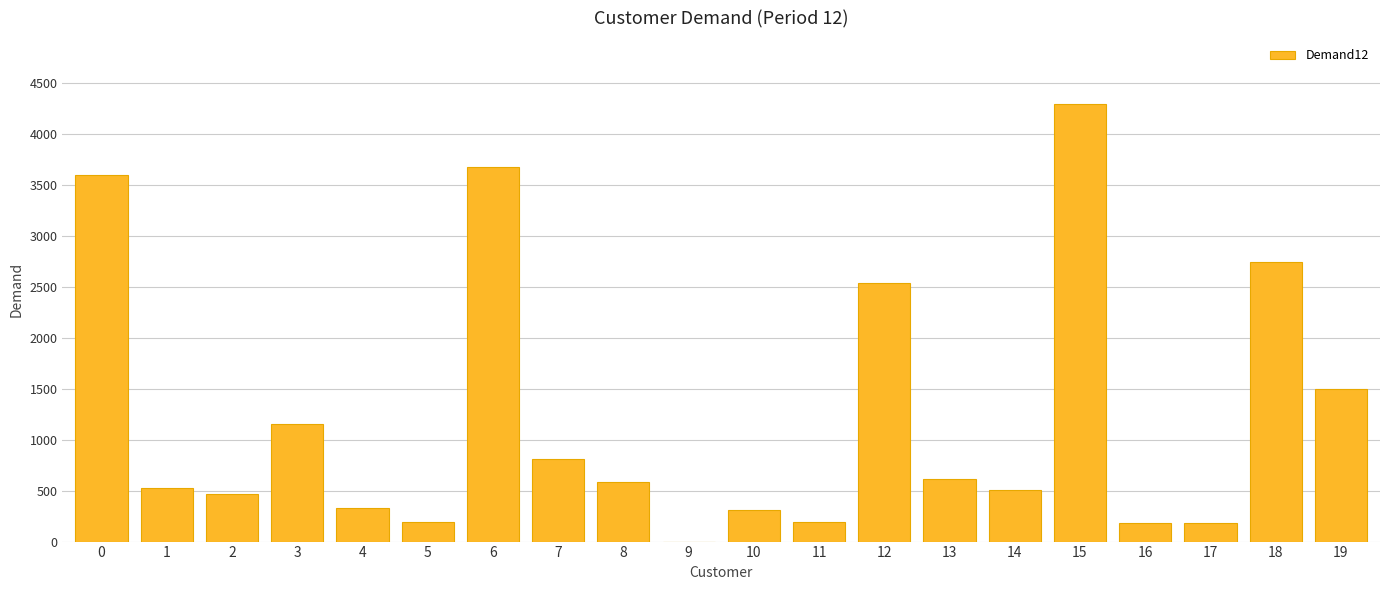

What is the sum of all values?

24391